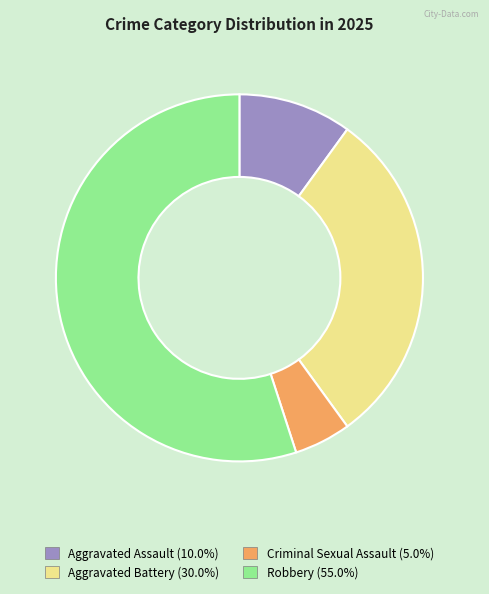

Is the sum of Robbery and Aggravated Battery greater than half?

Yes